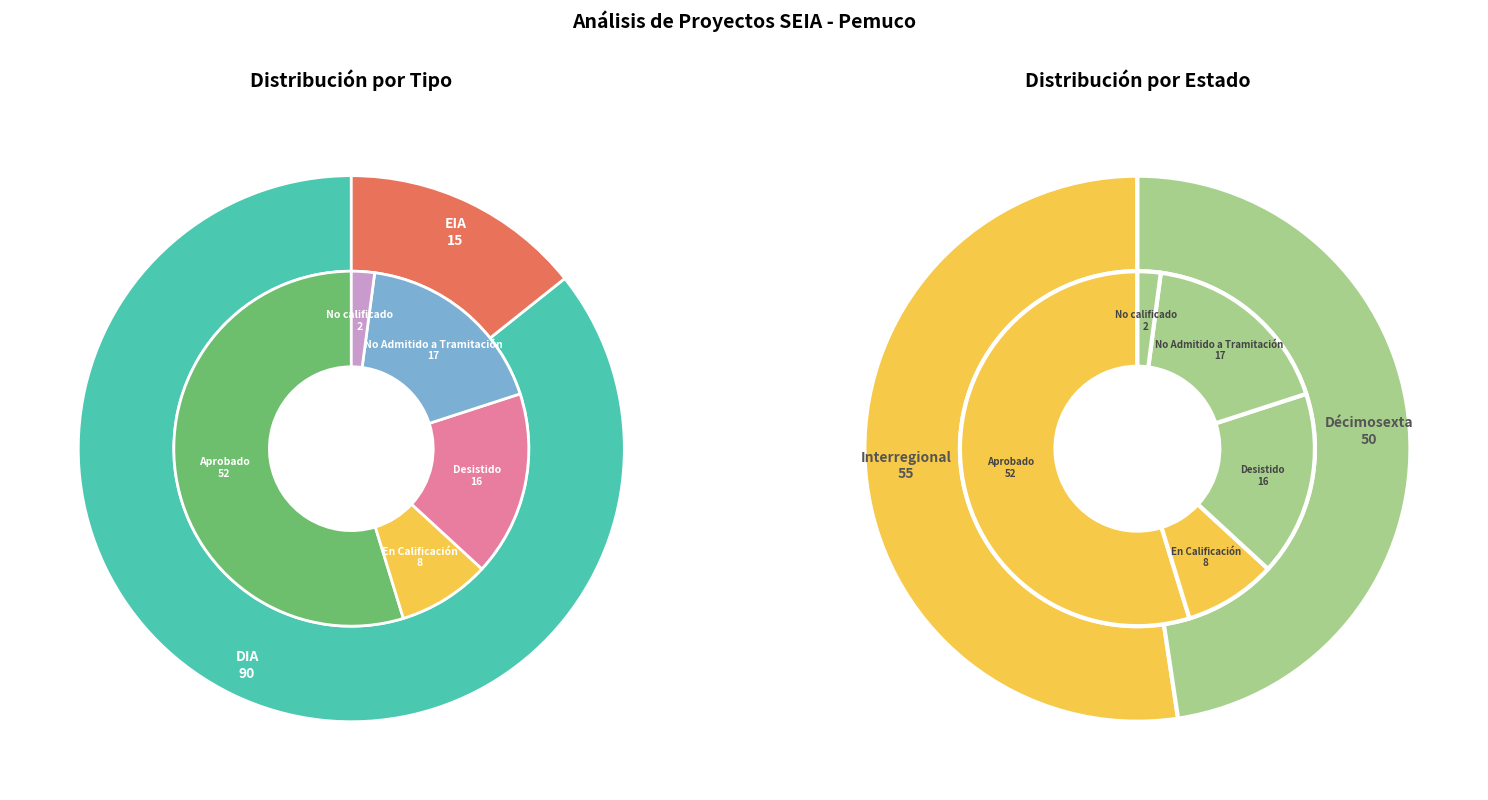

What percentage is the DIA slice, to the nearest percent?

86%